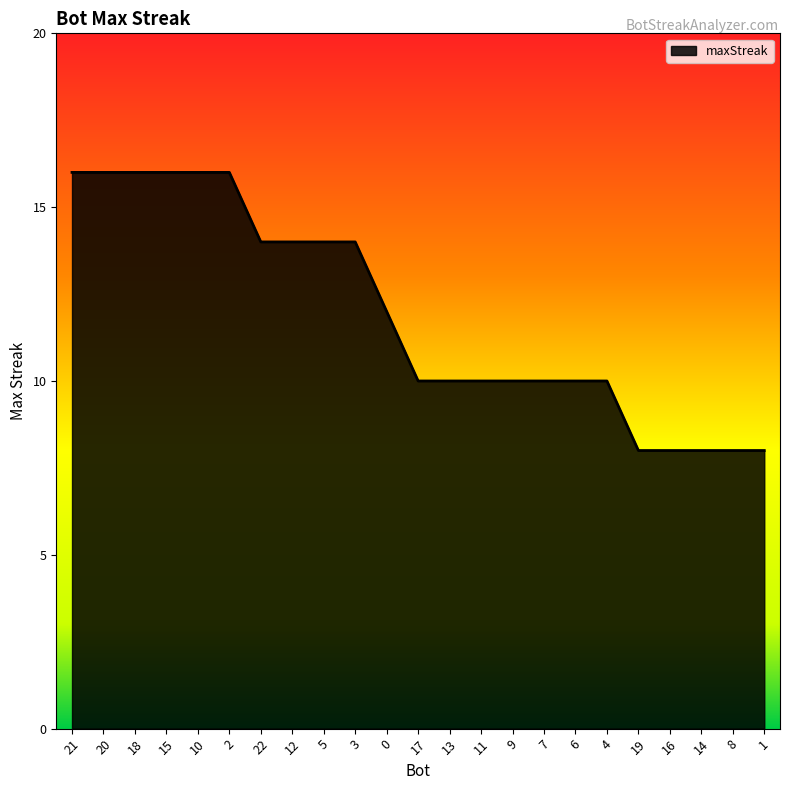

Reading right to left, extract all data points from this chart.

1=8	8=8	14=8	16=8	19=8	4=10	6=10	7=10	9=10	11=10	13=10	17=10	0=12	3=14	5=14	12=14	22=14	2=16	10=16	15=16	18=16	20=16	21=16